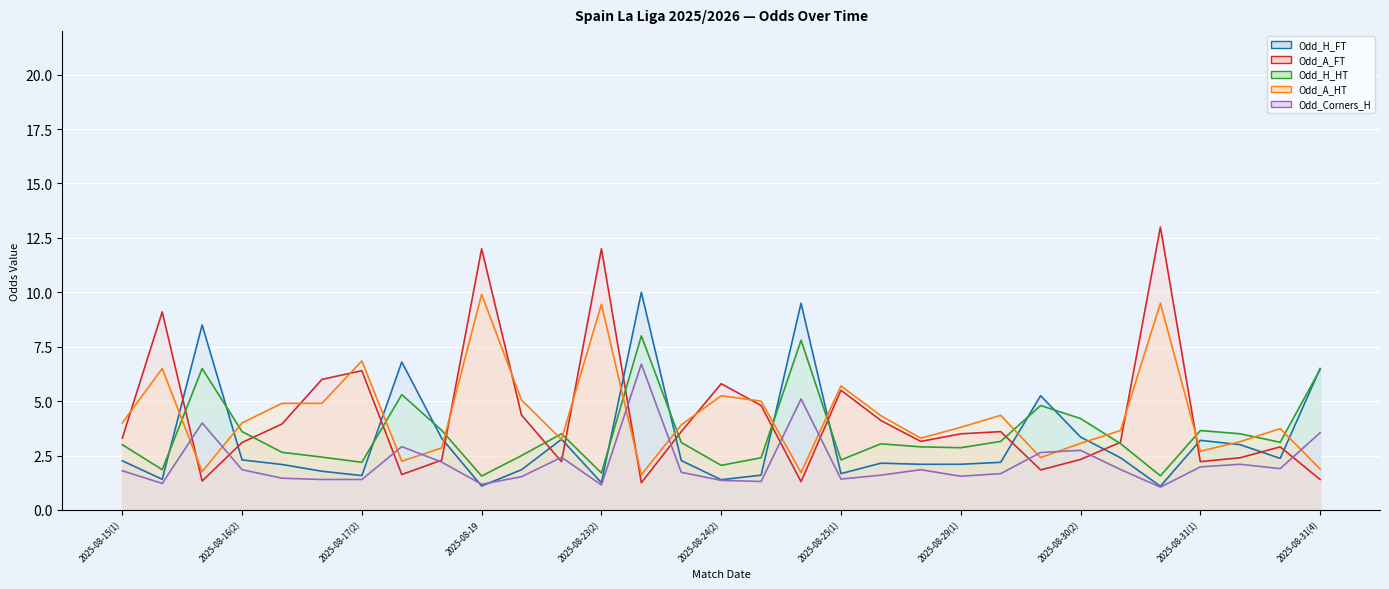

True or false: Odd_Corners_H has more than 2 interior local peaks.

True